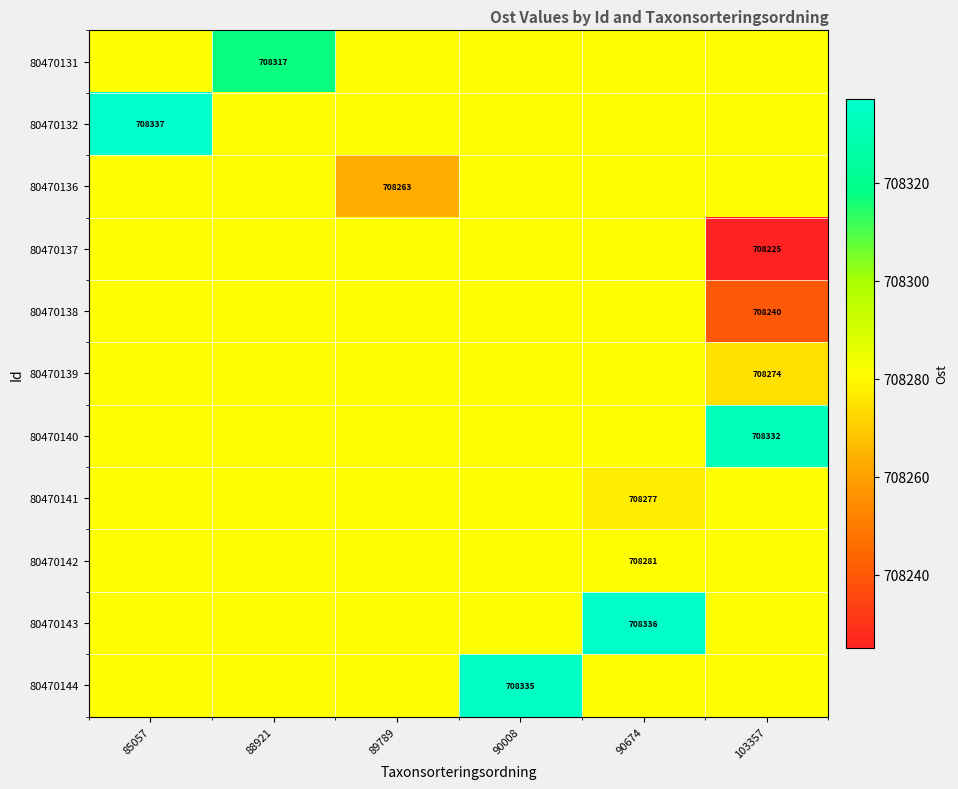

How many data points does each series have?

6